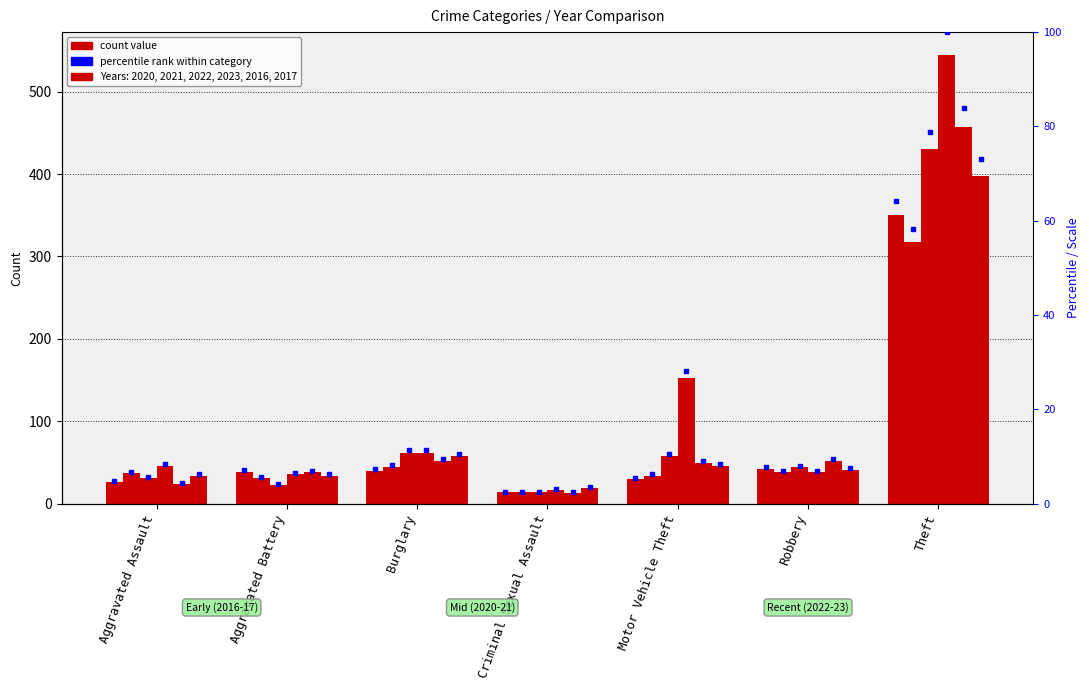

What is the label of the 2nd bar from the left?

Aggravated Battery